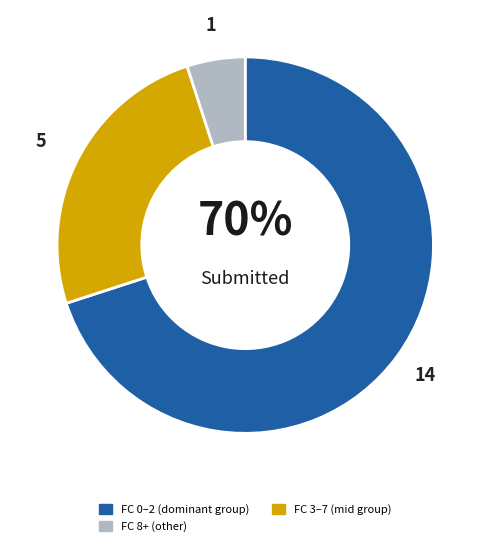

Is there a majority slice in this chart?

Yes